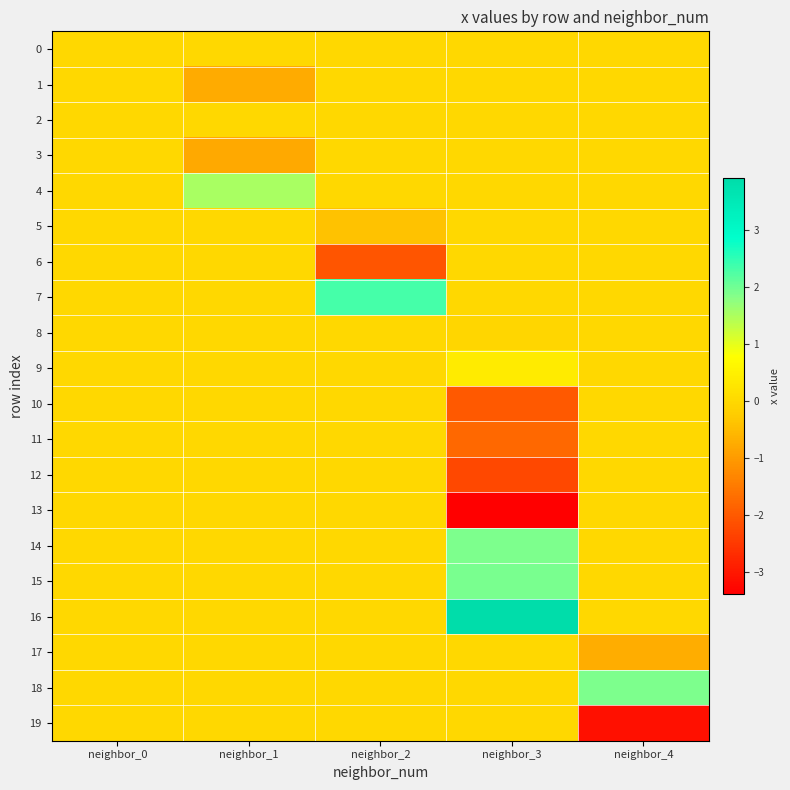

Rank the series by their maximum value, from lowest to highest.

0, 1, 2, 3, 5, 6, 8, 10, 11, 12, 13, 17, 19, 9, 4, 18, 14, 15, 7, 16